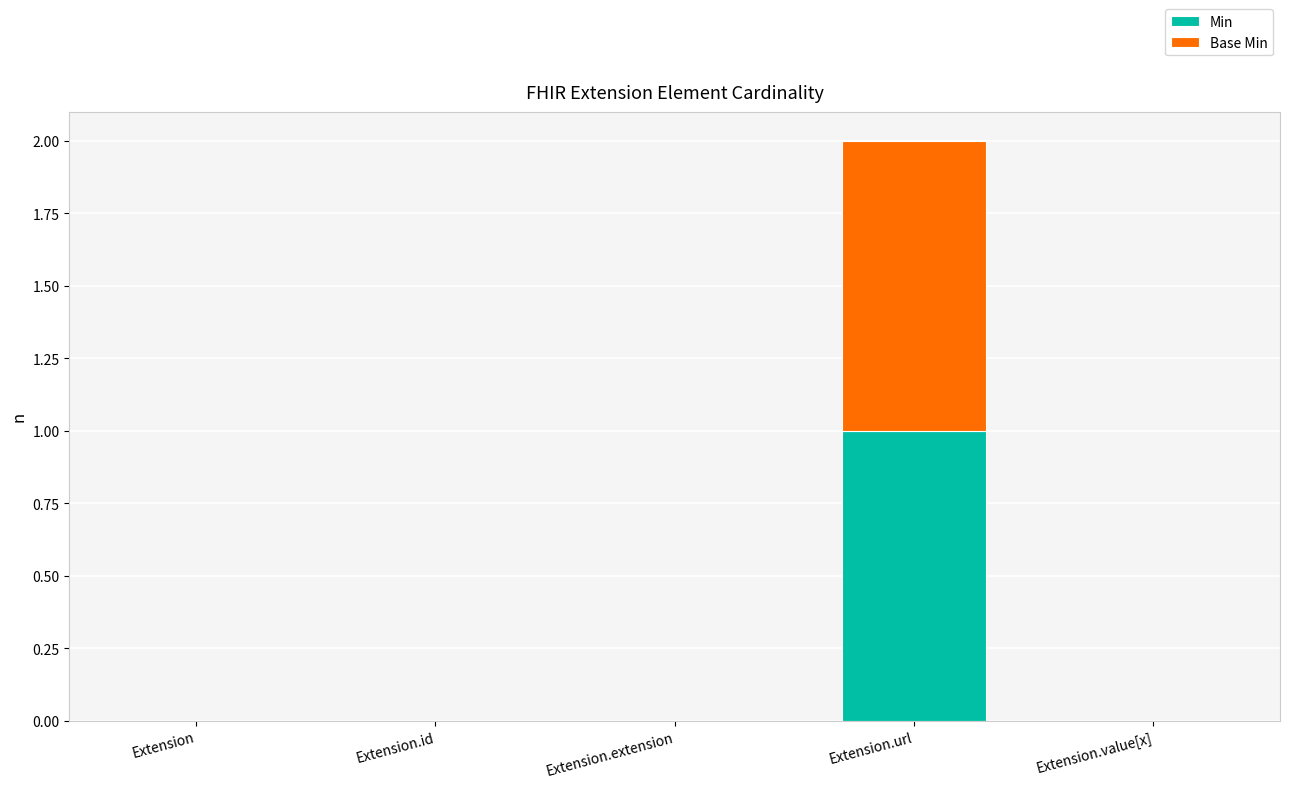

Which category has the highest value in the Min series?

Extension.url